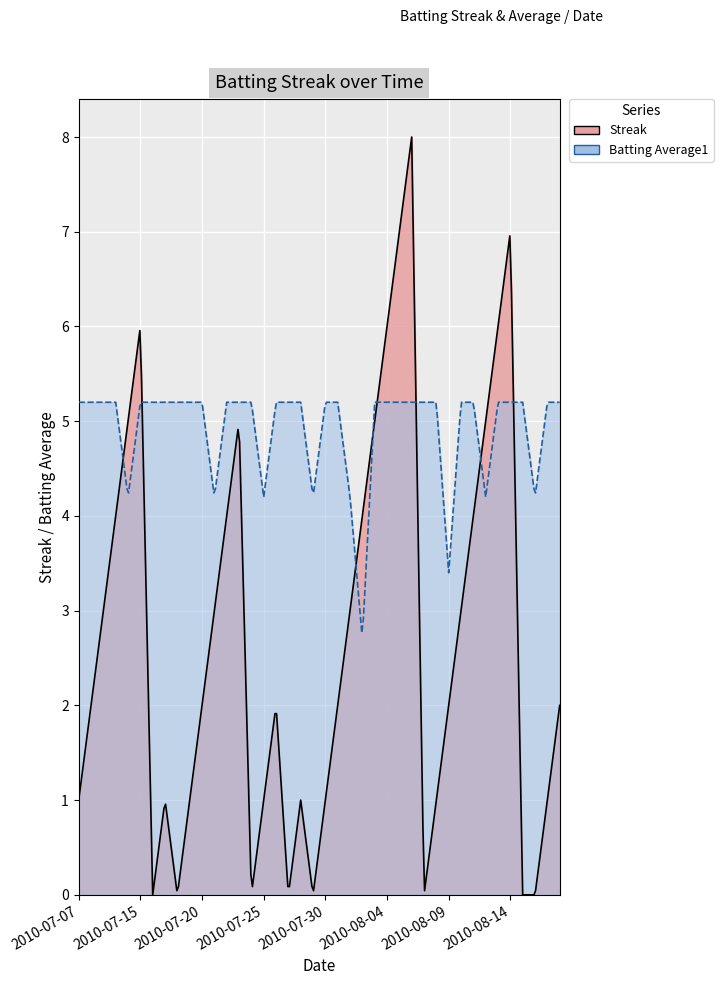

Which series has the largest range (max minus min)?

Streak